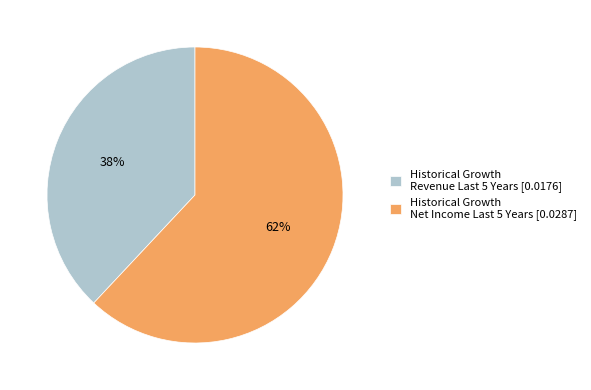

Count the number of slices in the pie.

2